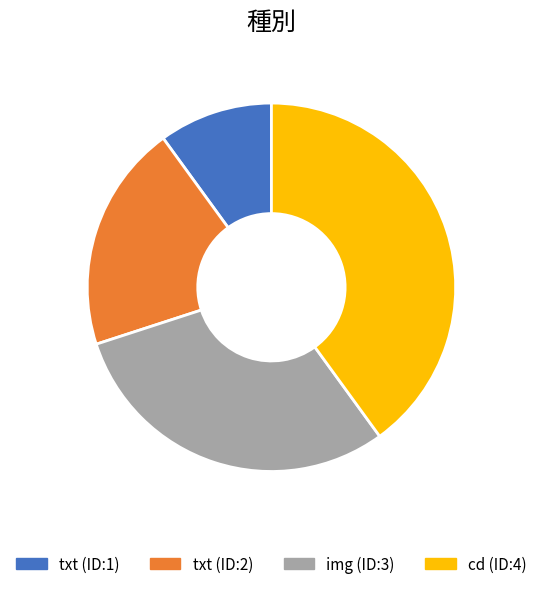

Is there any slice that represents more than half of the pie?

No